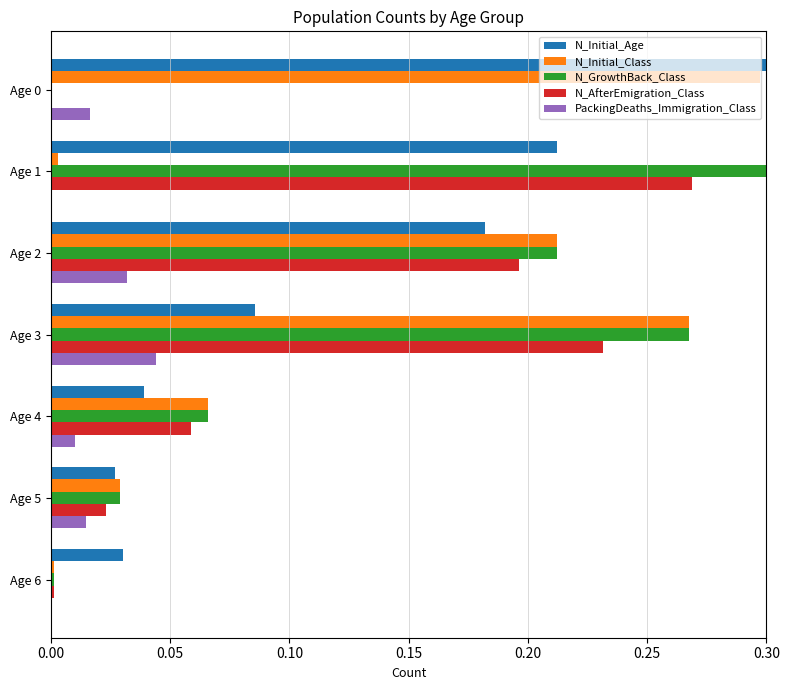

Count the number of data series in this chart.

5